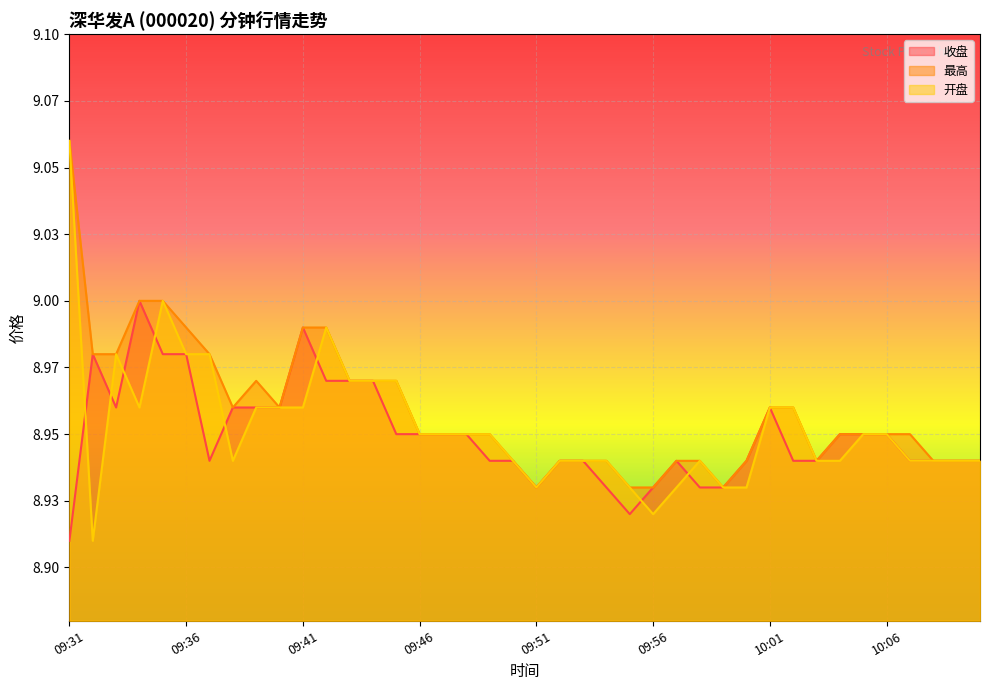

True or false: 收盘 and 最高 intersect in this chart.

False